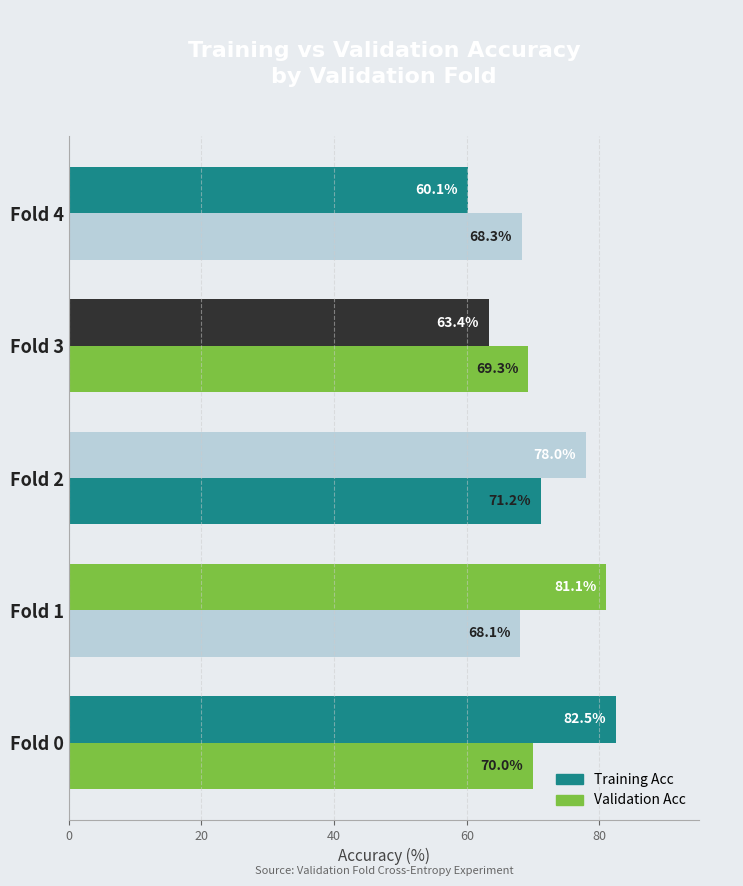

How many data points in Training Acc are above 77?

3